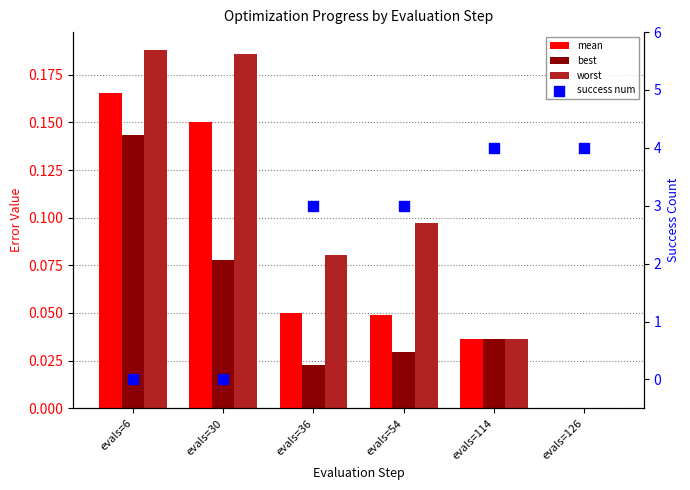

Which series has the widest spread of Y values?

success num